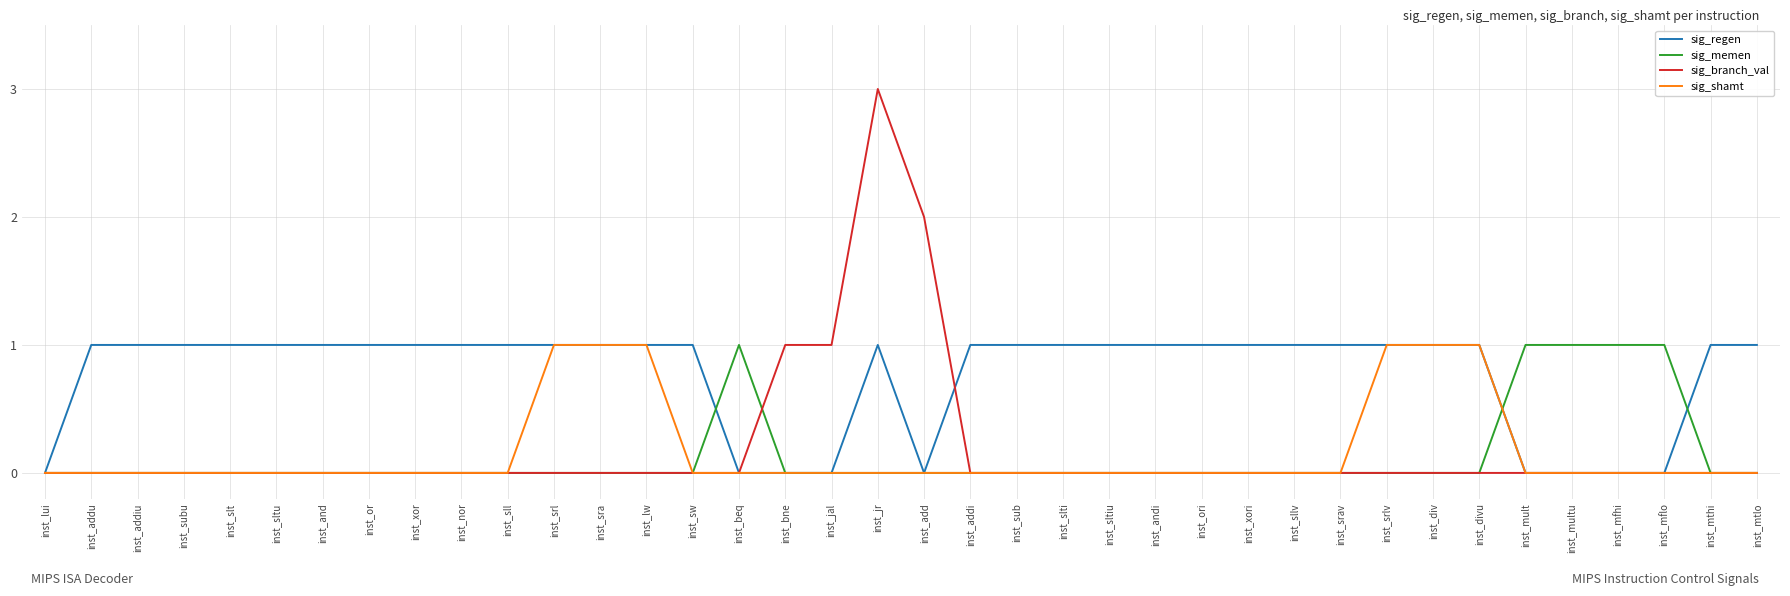

Which series has the widest spread of values?

sig_branch_val